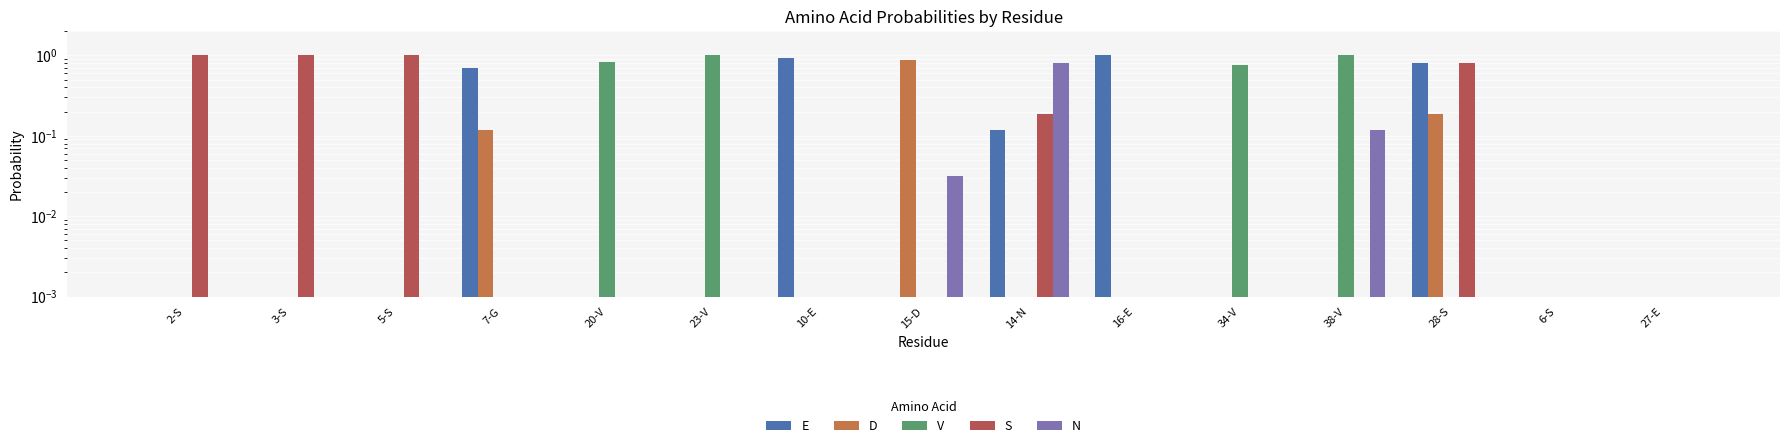

How many bars are there in total?

75